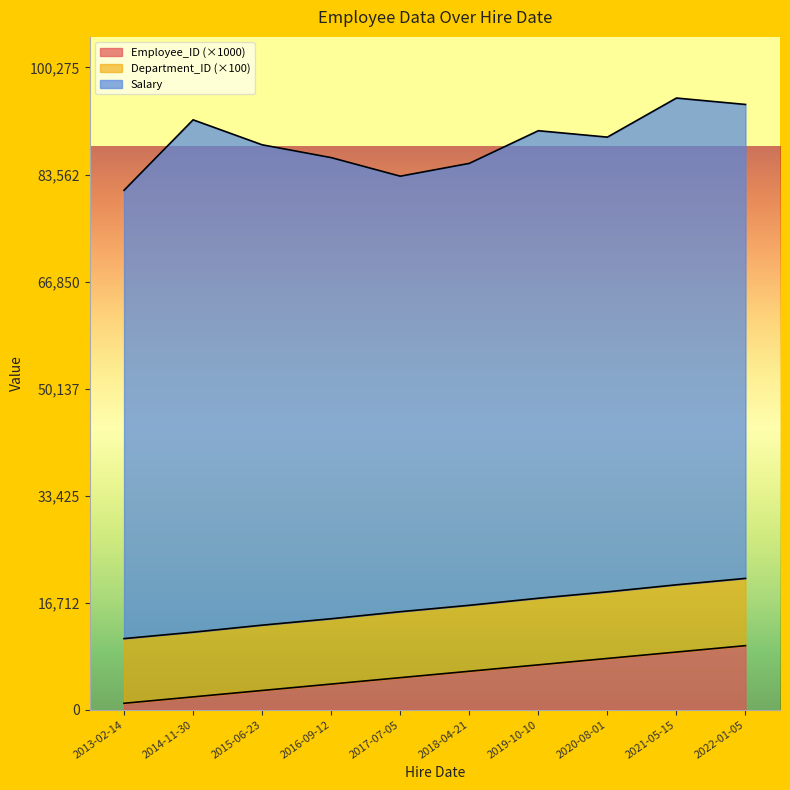

Which category has the lowest value in the Employee_ID series?

2013-02-14